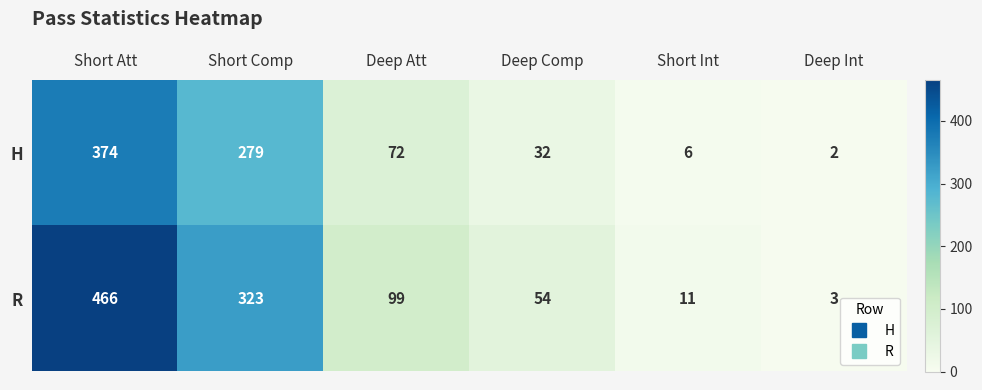

At how many categories does at least one series exceed 122?

2